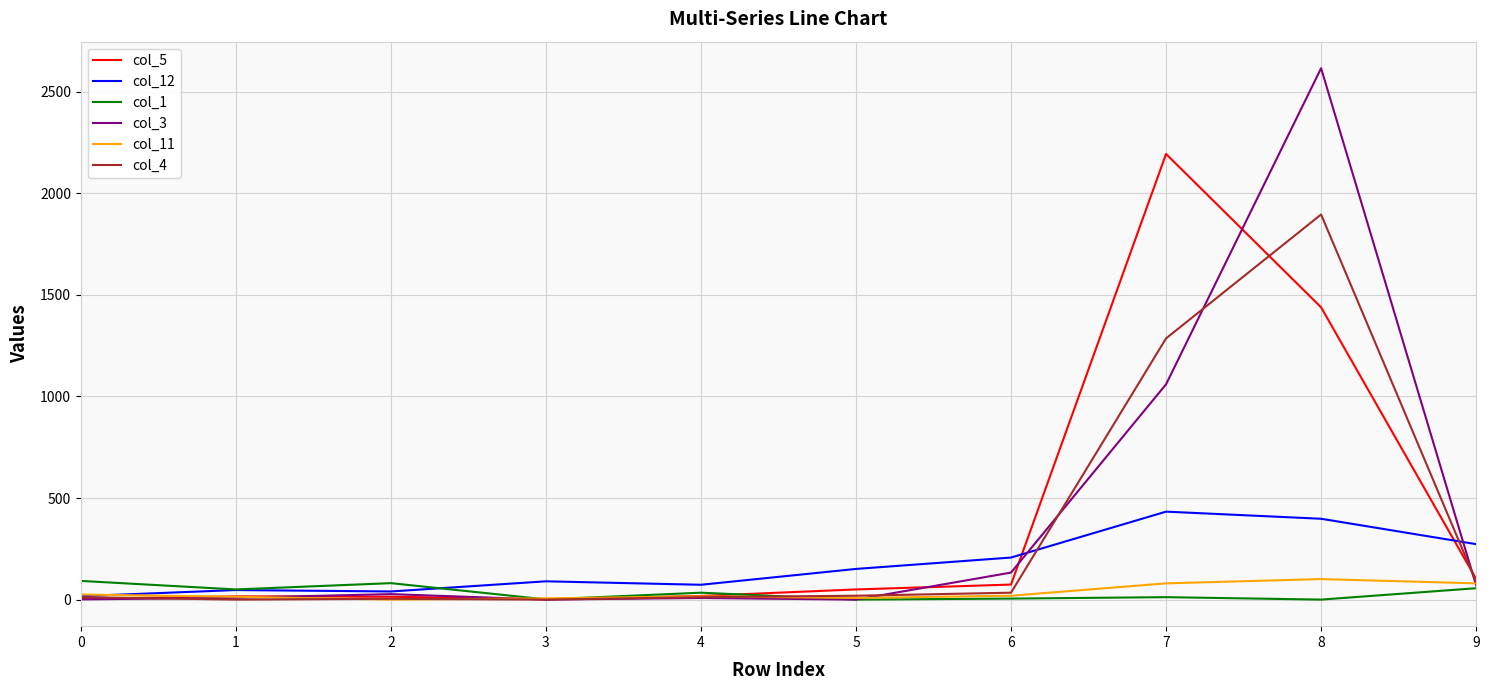

At which category is the sum across all series the highest?

8